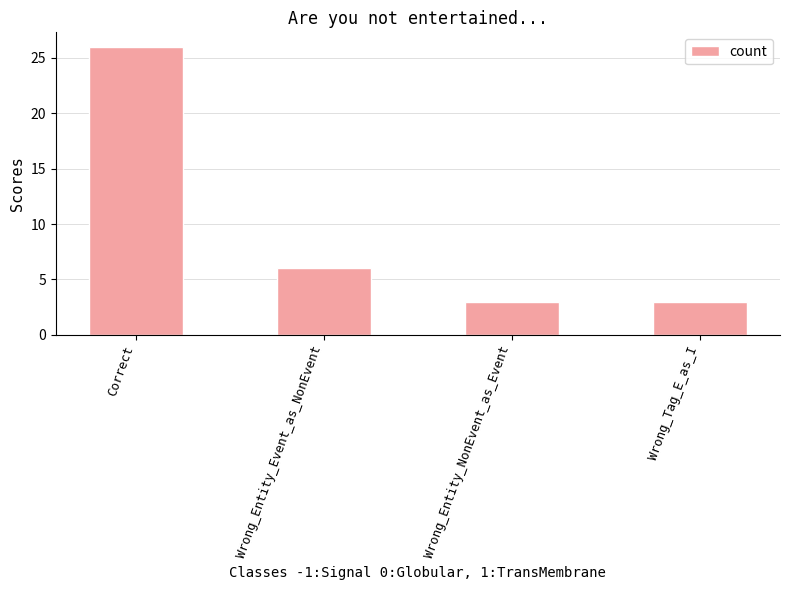

The value at Wrong_Entity_Event_as_NonEvent is 8. True or false?

False